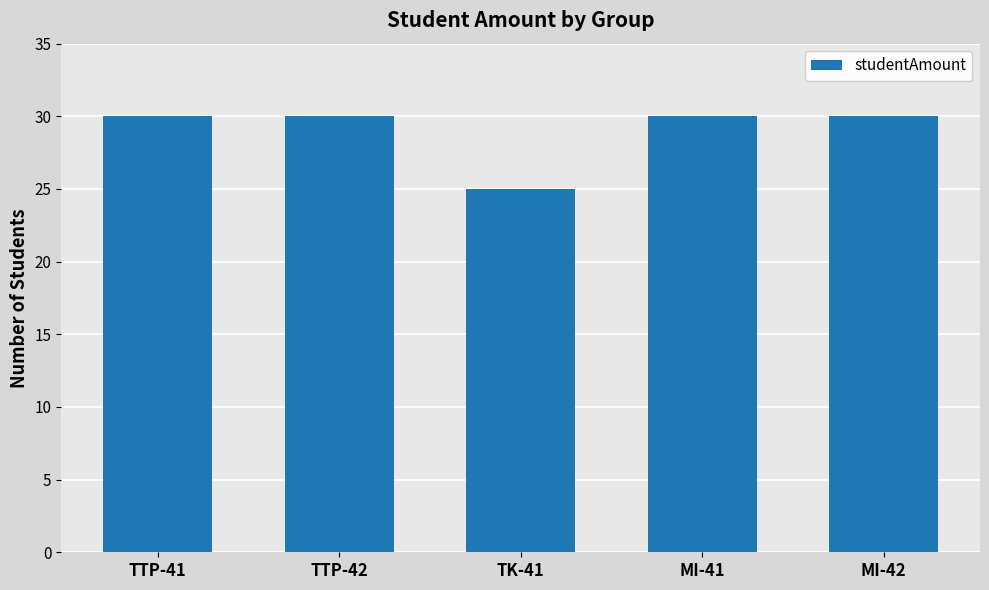

What position from the right is MI-42?

1